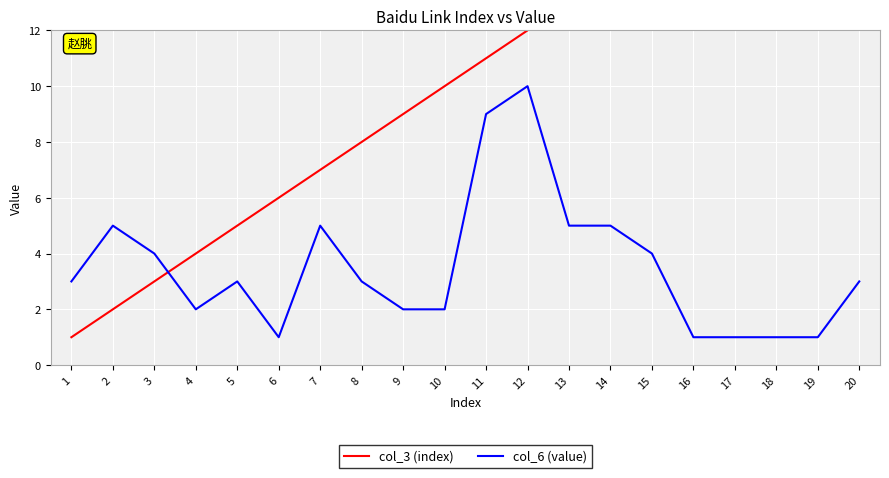

Reading left to right, what are all the values shown in this chart?

col_3 (index): 1	2	3	4	5	6	7	8	9	10	11	12	13	14	15	16	17	18	19	20
col_6 (value): 3	5	4	2	3	1	5	3	2	2	9	10	5	5	4	1	1	1	1	3